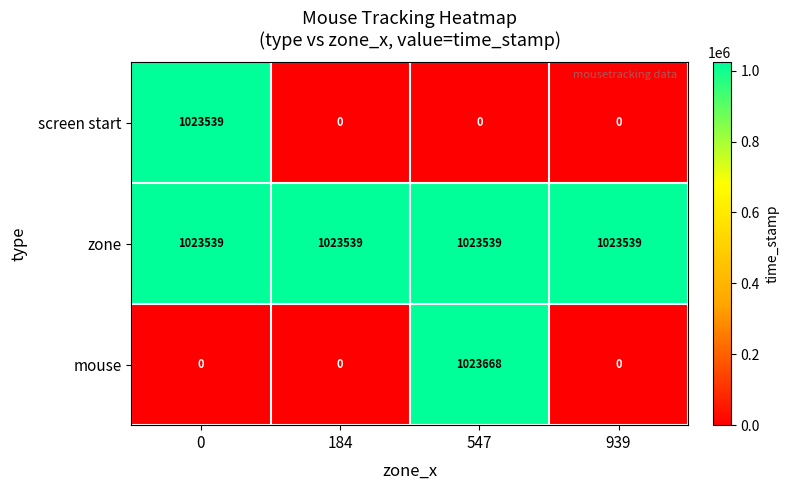

Reading left to right, extract all data points from this chart.

screen start: 1023539	0	0	0
zone: 1023539	1023539	1023539	1023539
mouse: 0	0	1023668	0